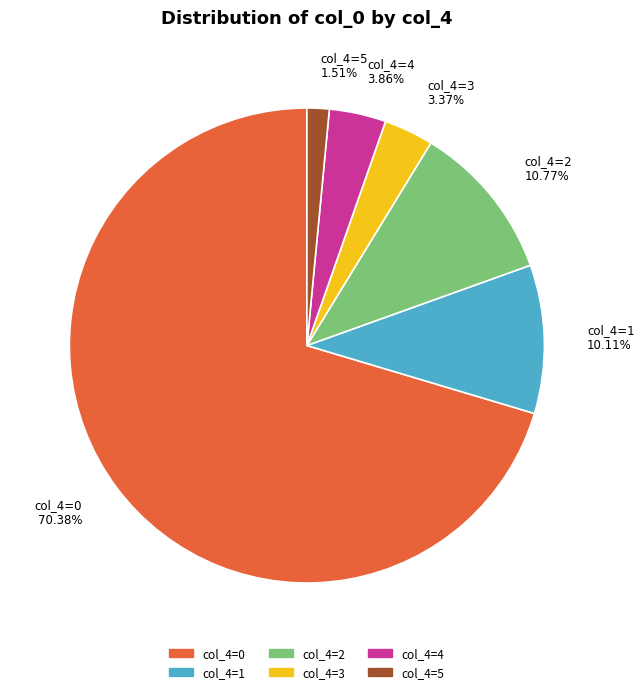

Between col_4=2 and col_4=0, which is larger?

col_4=0